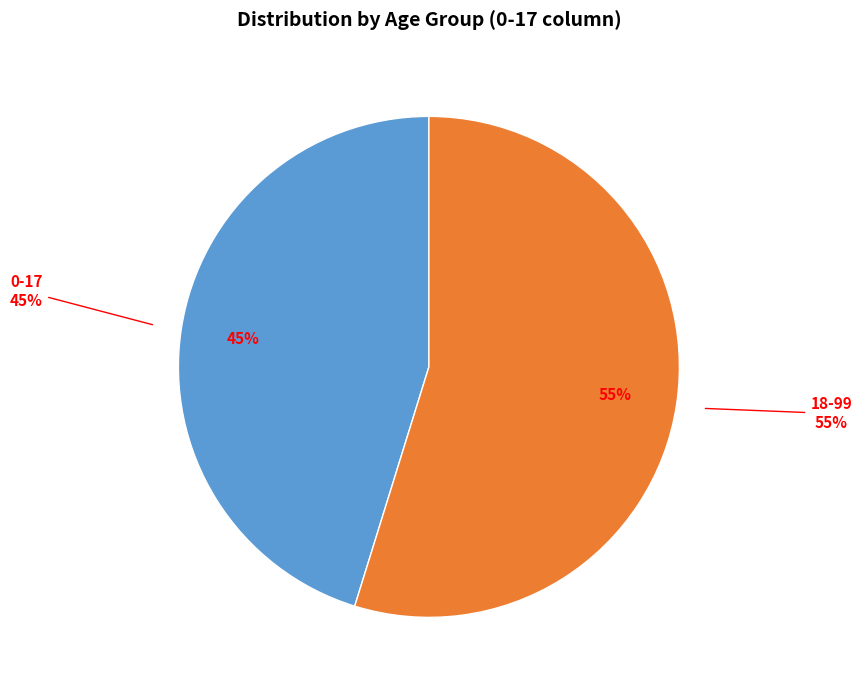

Combined, what portion of the pie is 0-17 and 18-99?

100.0%